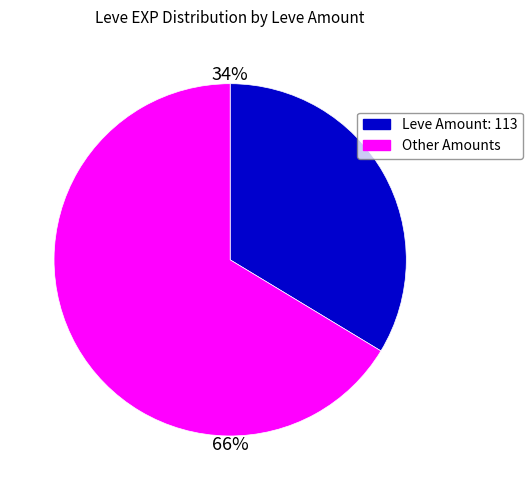

Is there any slice that represents more than half of the pie?

Yes